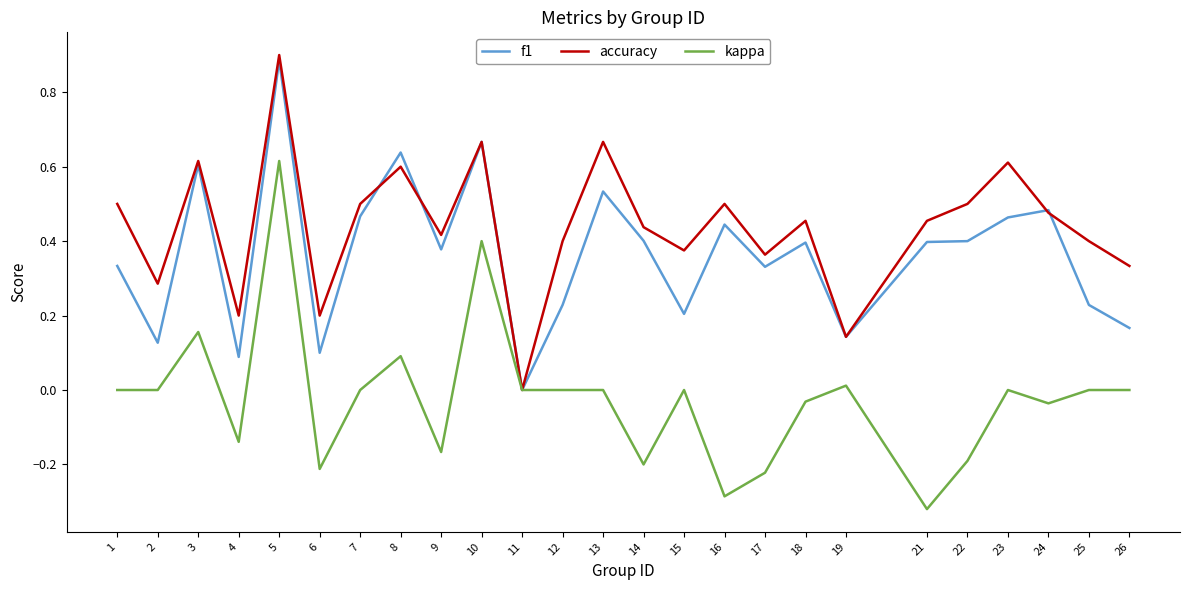

The f1 series shows 0.4 at 21. True or false?

True